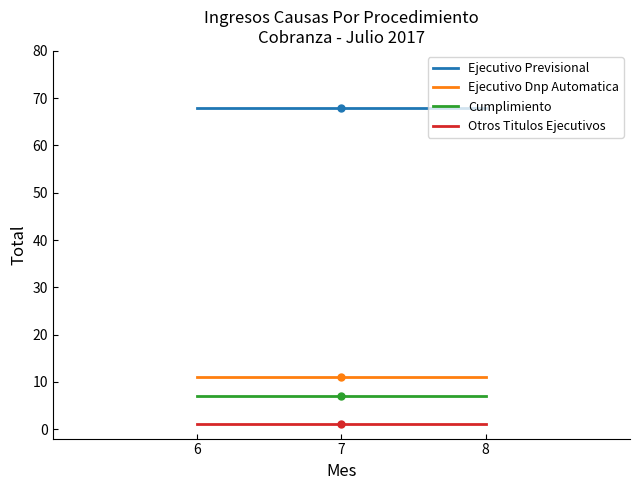

What is the minimum value for Ejecutivo Previsional?

68